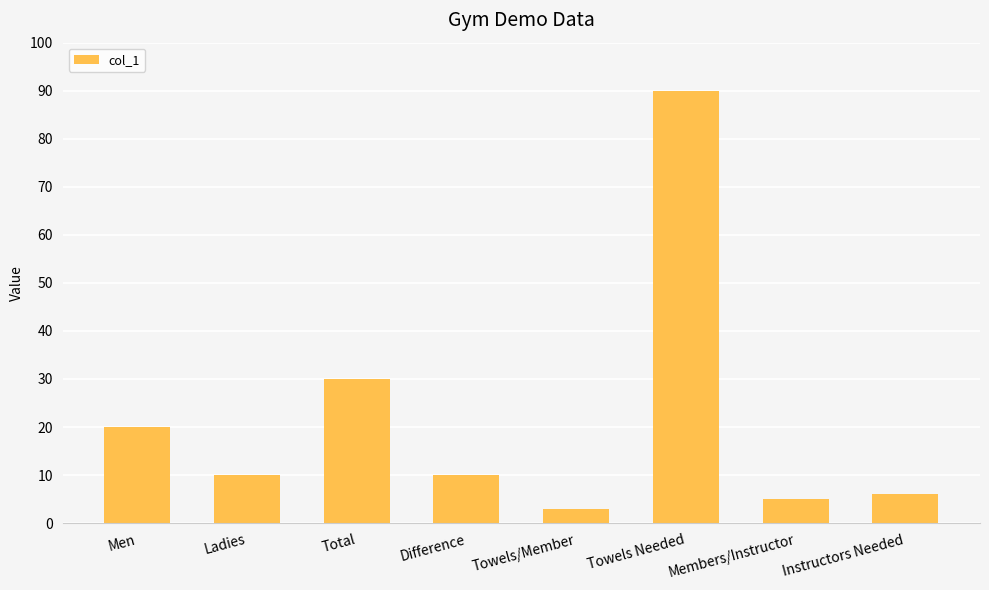

What is the change in value from Men to Ladies?

-10